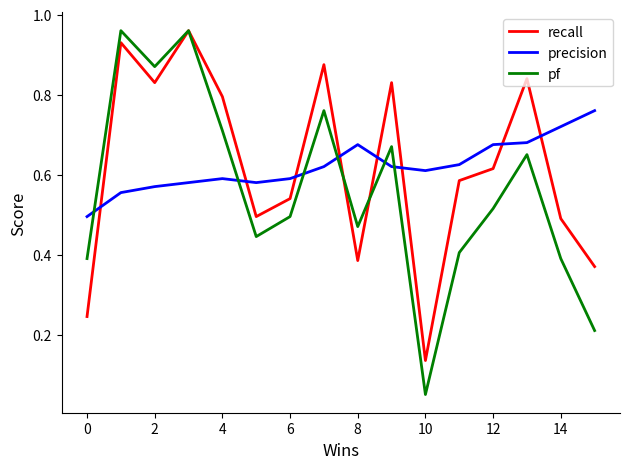

True or false: precision and recall cross at least once.

True